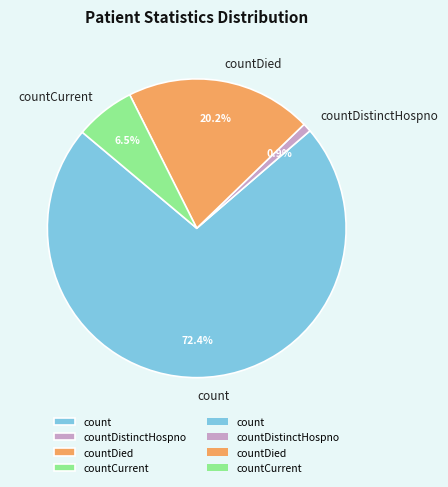

Is there a majority slice in this chart?

Yes